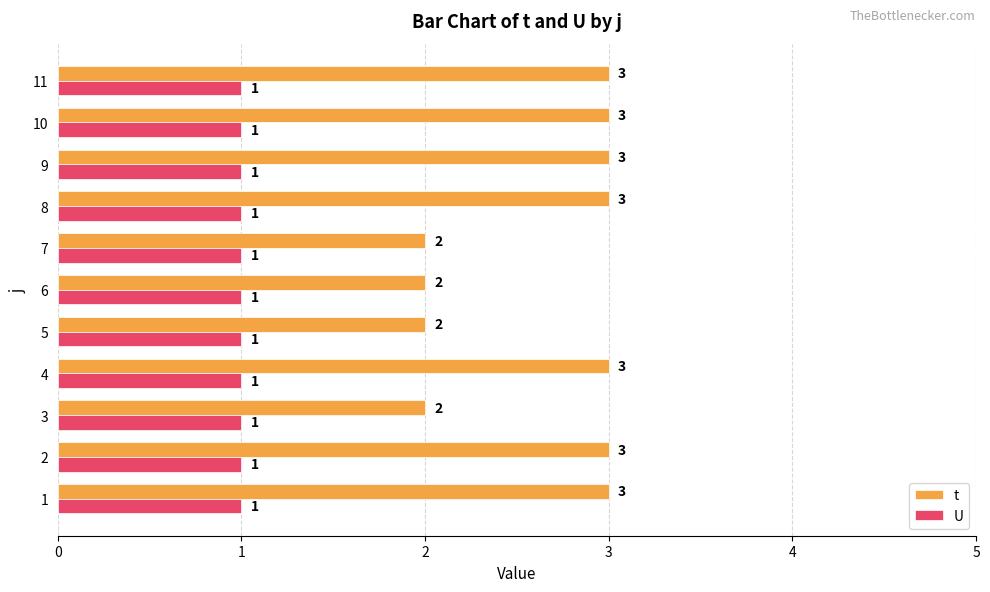

Is it true that U equals 0.2 at 7?

False